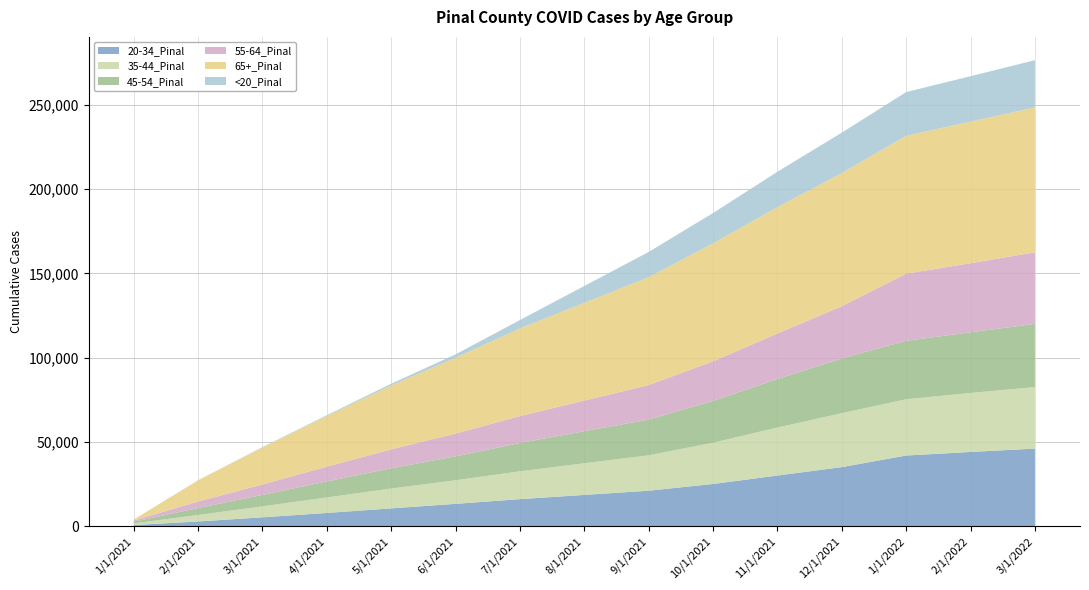

Reading right to left, what are all the values shown in this chart?

20-34_Pinal: 46000	44000	41876	35000	30000	25000	21000	18500	16000	13200	10500	7800	5200	2737	622
35-44_Pinal: 36500	35000	33403	32000	28500	24500	21000	18800	16500	14000	11800	9200	6500	3849	985
45-54_Pinal: 37500	36000	34678	32500	28800	24800	21200	19000	16800	14200	12000	9500	6800	4102	962
55-64_Pinal: 42500	41000	39849	31000	27000	23500	20500	18200	16000	13500	11200	8800	6200	3900	763
65+_Pinal: 86000	84000	81827	79000	75000	70000	64000	58000	52000	45000	38000	30000	22000	12572	551
<20_Pinal: 28000	27000	25950	24000	21000	18000	15000	10000	5000	2000	1000	500	200	60	6